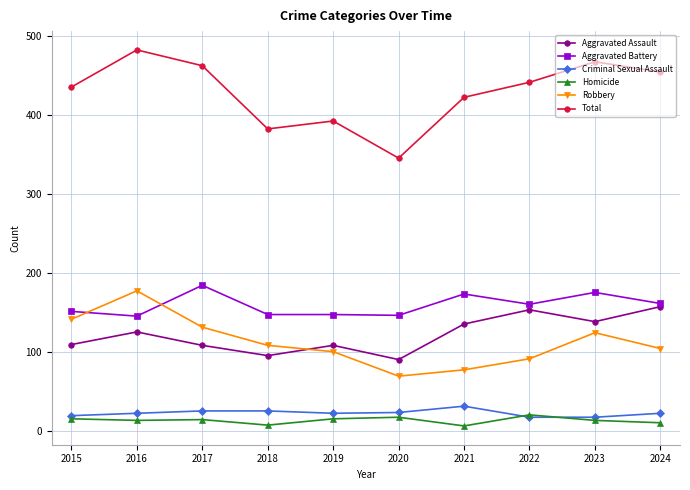

What is the sum of all Total values?

4282